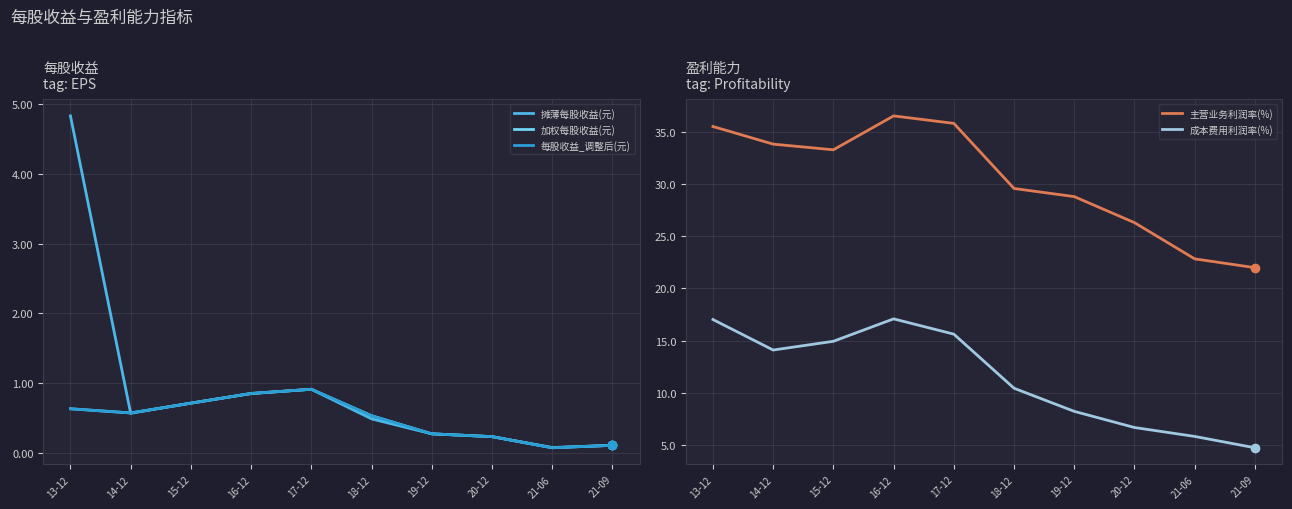

True or false: 每股收益_调整后(元) and 成本费用利润率(%) intersect in this chart.

False